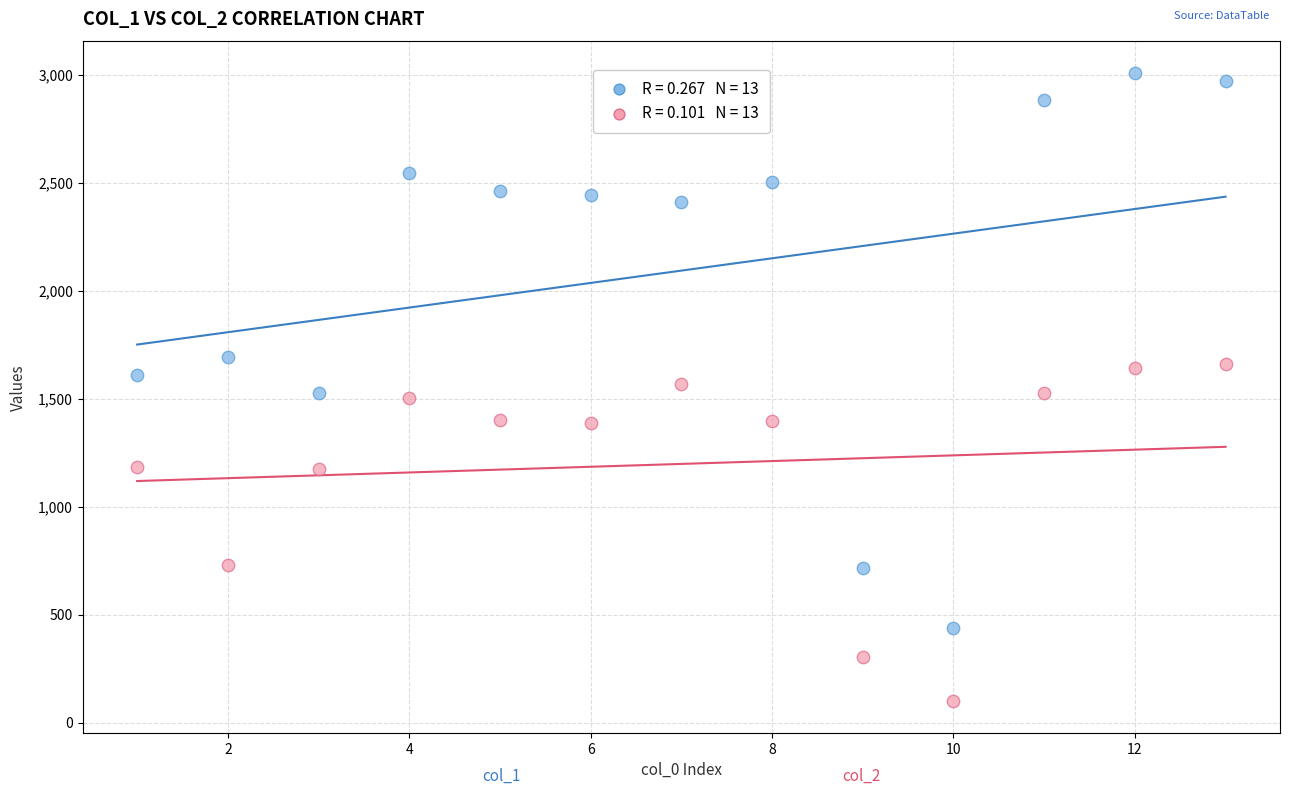

Across all data points, what is the range of Y values (max minus min)?

2908.5